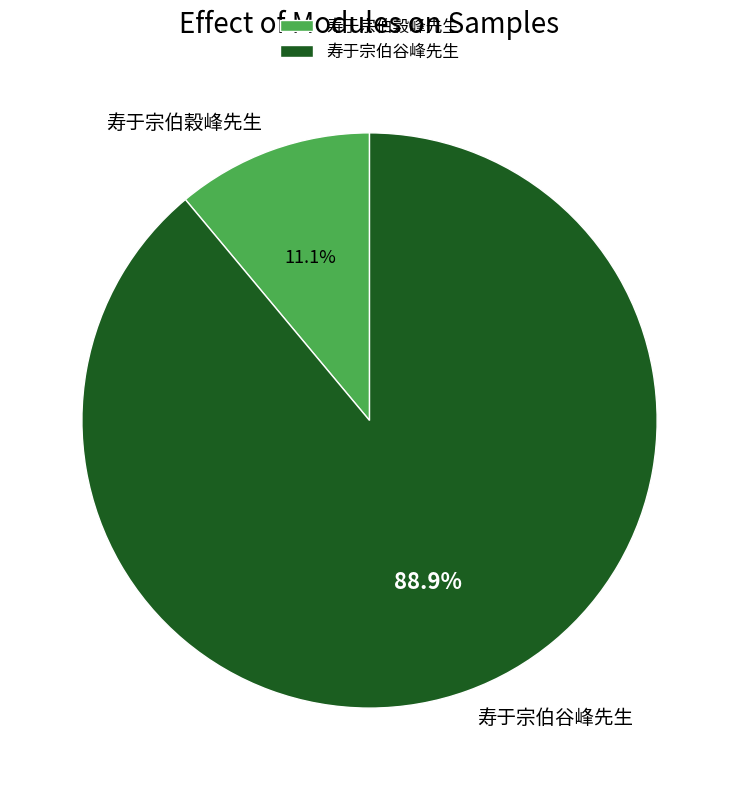

What is the largest slice in the pie chart?

寿于宗伯谷峰先生